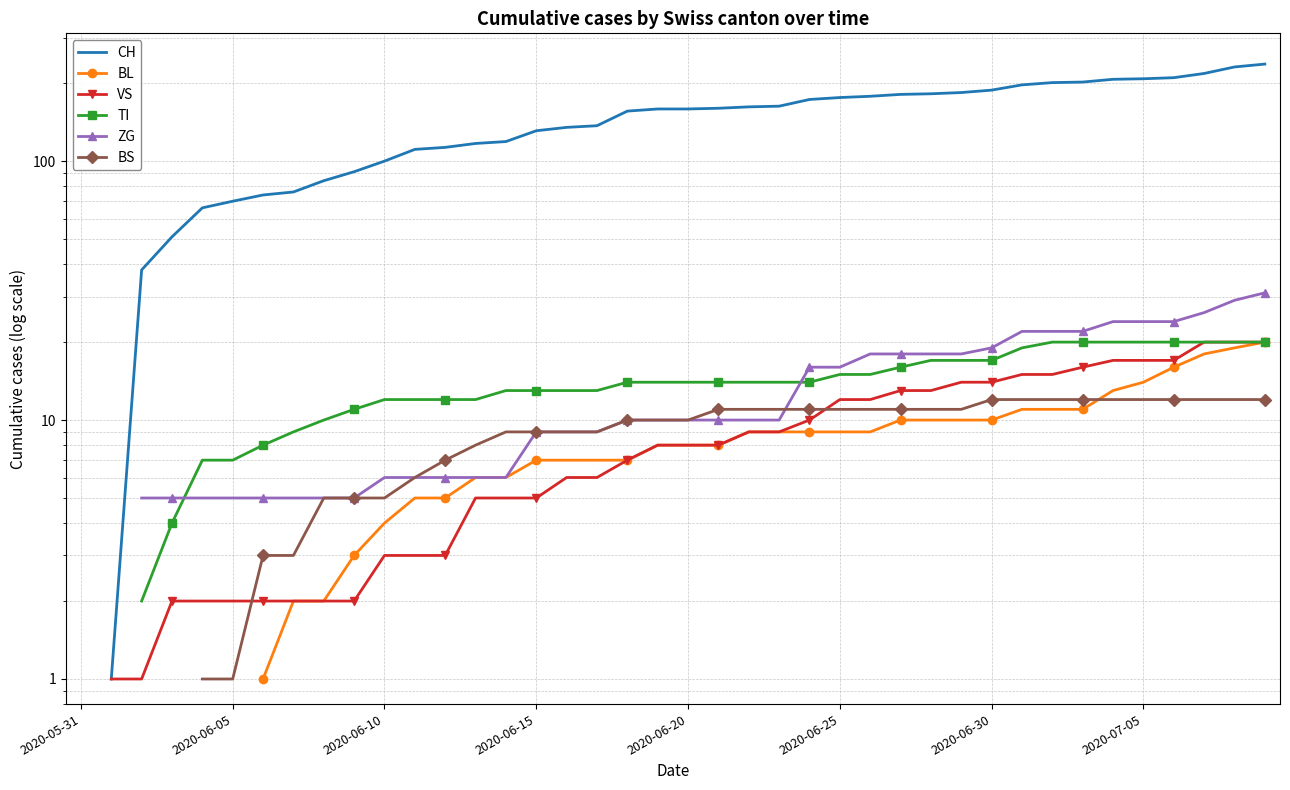

Where does the TI series first go above 14?

2020-06-25